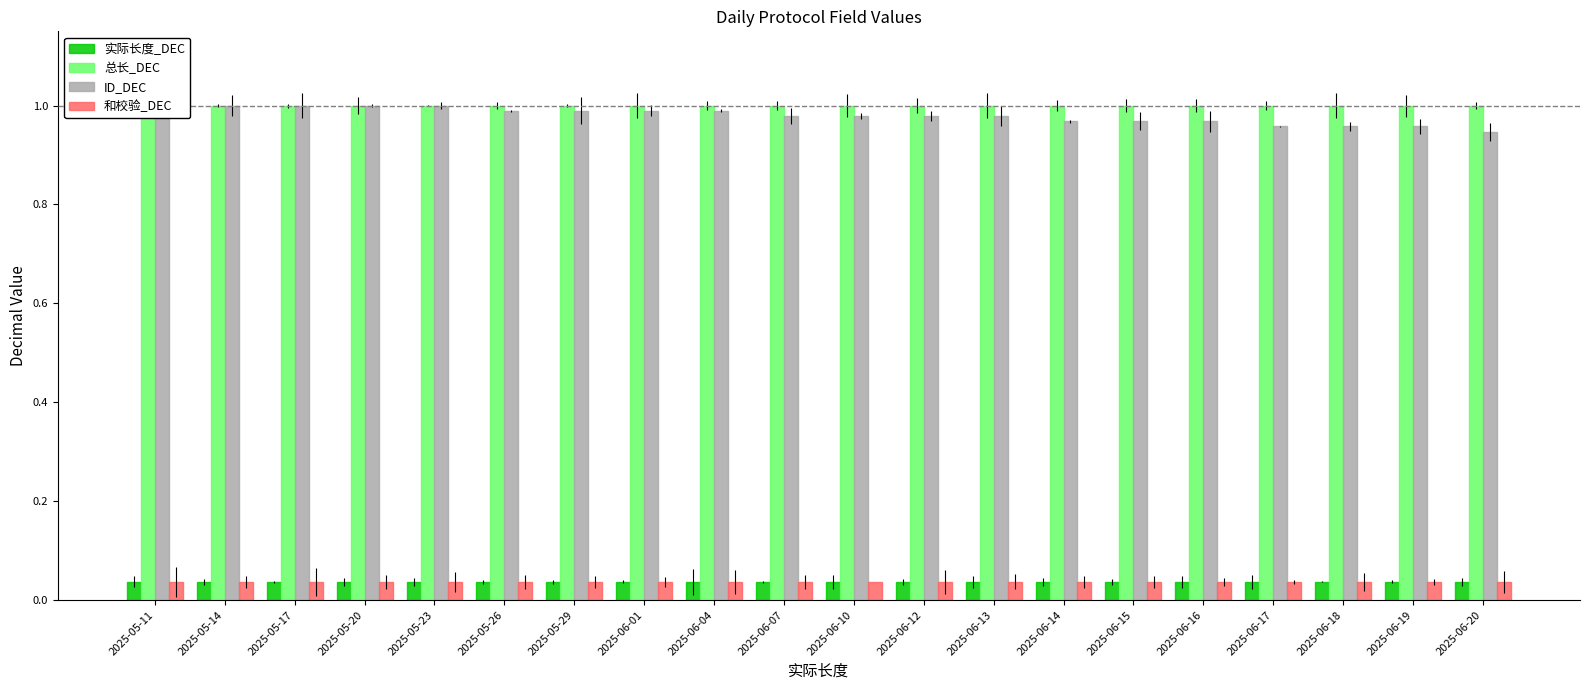

The value of 和校验_DEC at 2025-06-17 is 0.0. True or false?

True